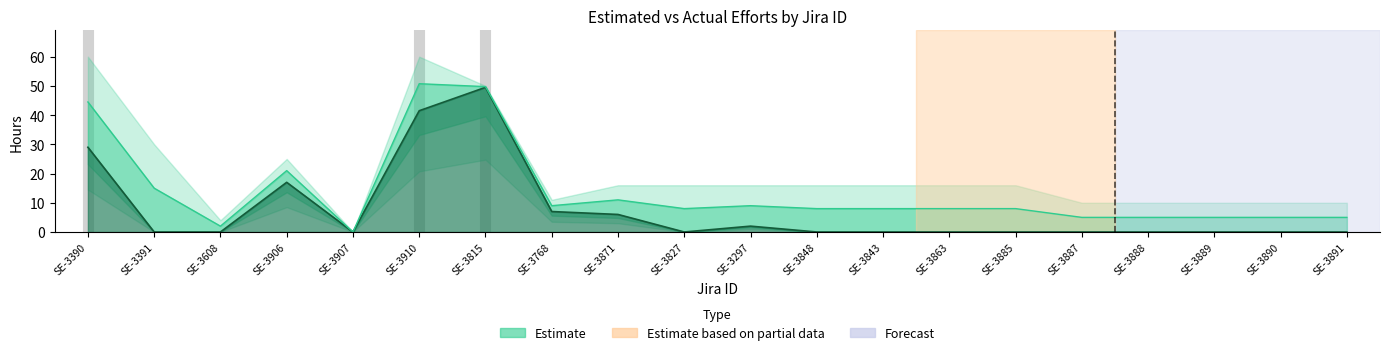

Count the number of categories in the chart.

20